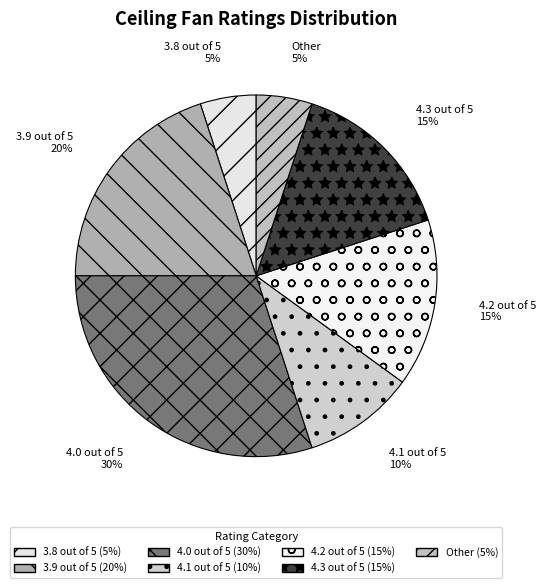

Does any single category account for the majority?

No